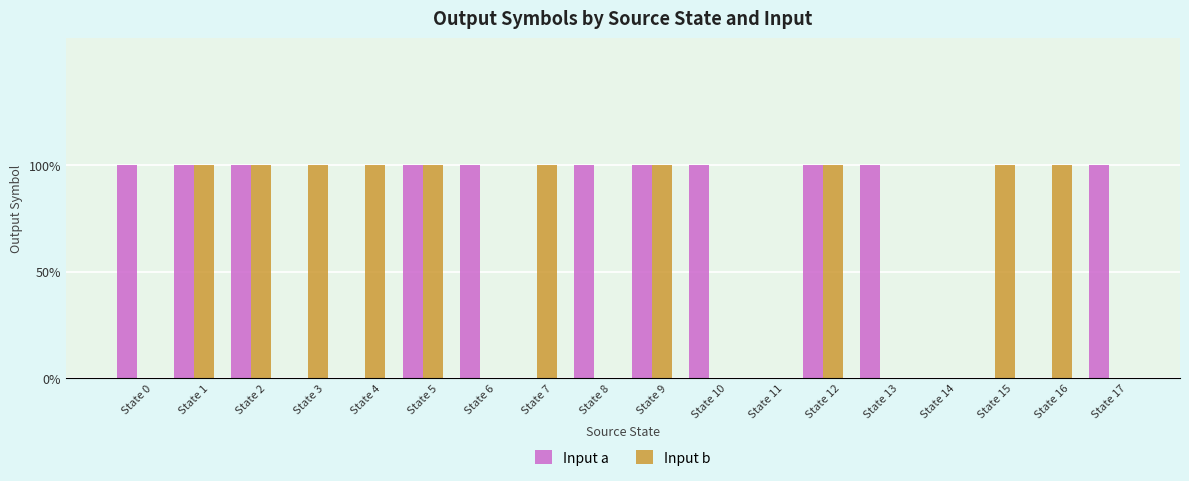

Are the bars grouped side by side (vs. stacked)?

Yes